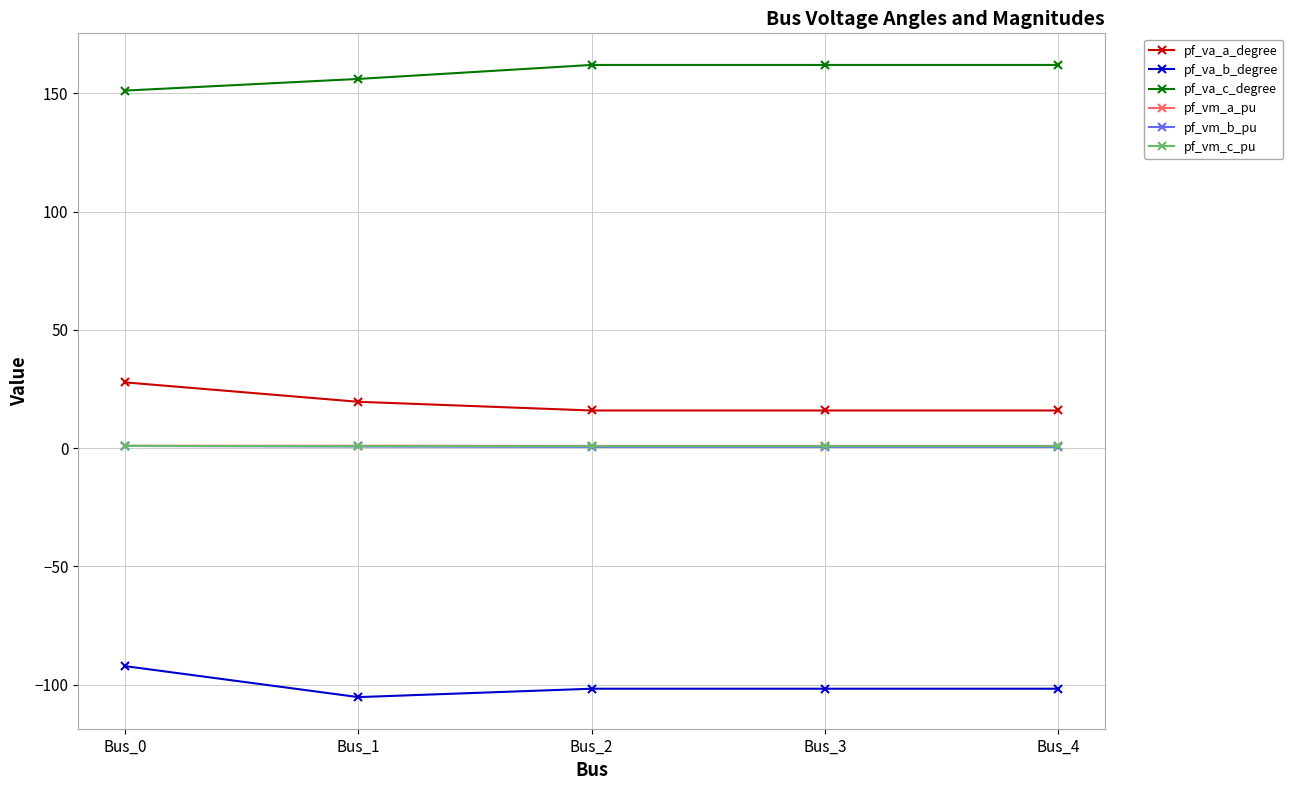

What is the lowest value of the pf_va_c_degree series?

151.2